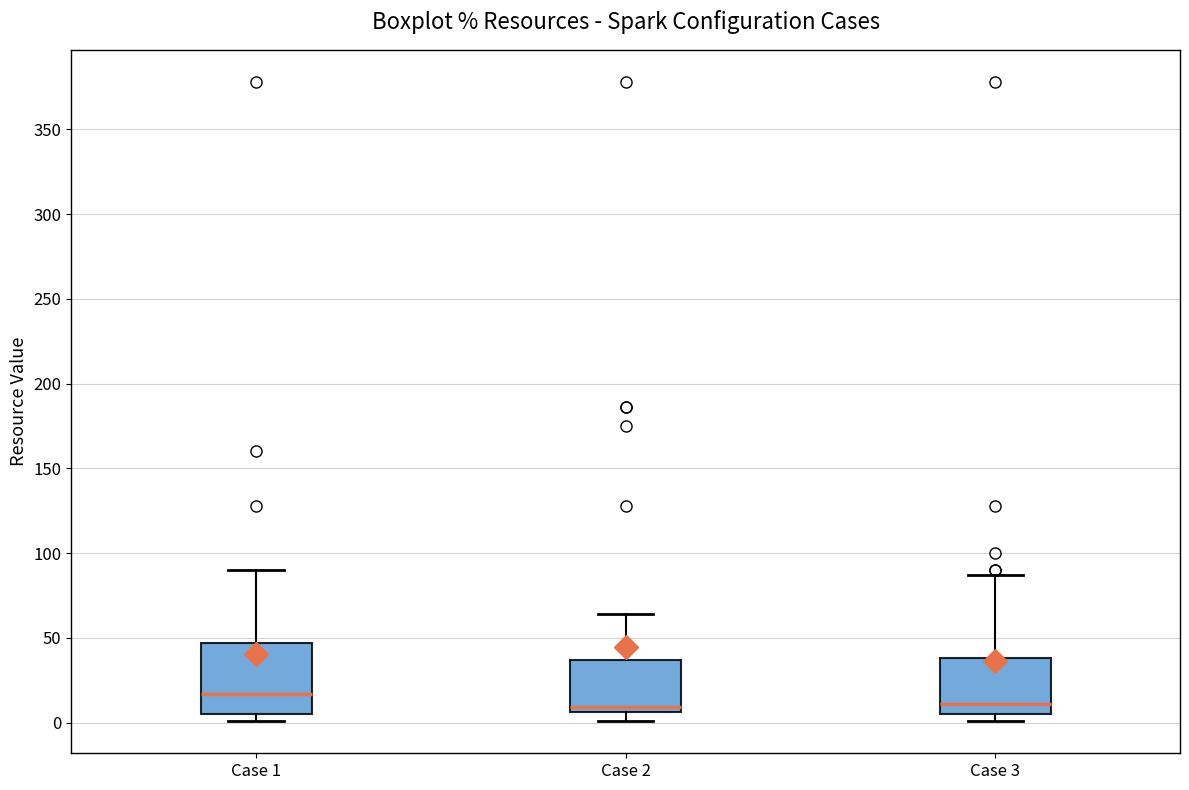

Reading left to right, transcribe this box plot: for each box, give where its median line is, the range the box spans, and where its two whiskers end, as read against the y-axis. The values are not printed on the chart, so give them approximately, as read against the axis.

Case 1: median 15, box 5 to 45, whiskers 0 to 90
Case 2: median 10, box 5 to 35, whiskers 0 to 65
Case 3: median 10, box 5 to 40, whiskers 0 to 85